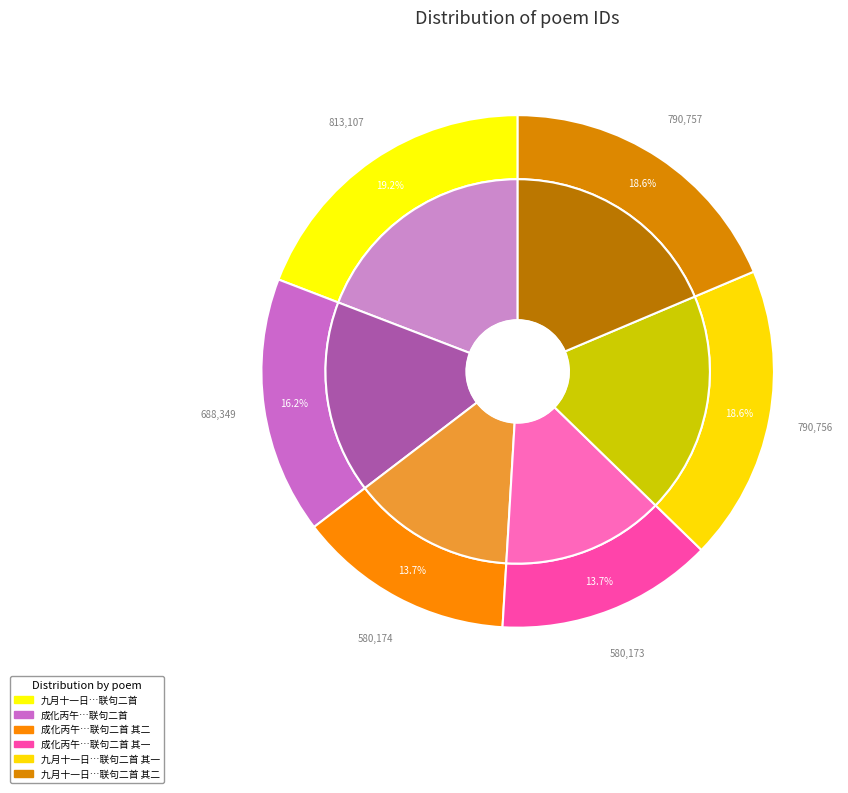

What is the ratio of the value at 九月十一日偕王慰三、章彦芳、王倬臣赴荡口舟中联句二首 其一 to the value at 成化丙午九月十一日偕大参李德馨年兄陪宁殿下谒献王陵联句二首 其二?

1.4